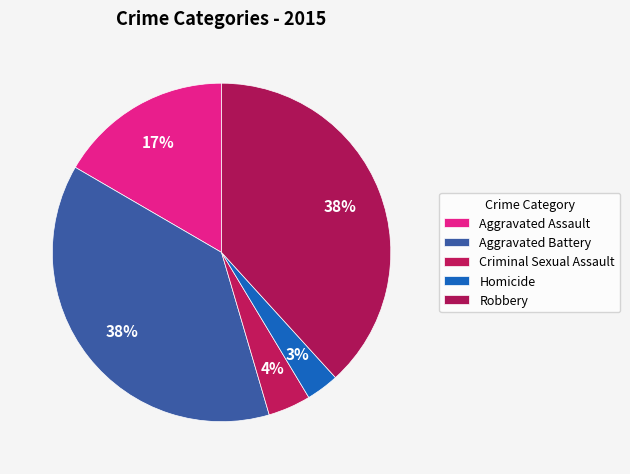

Rank the categories by value from lowest to highest.

Homicide, Criminal Sexual Assault, Aggravated Assault, Aggravated Battery, Robbery